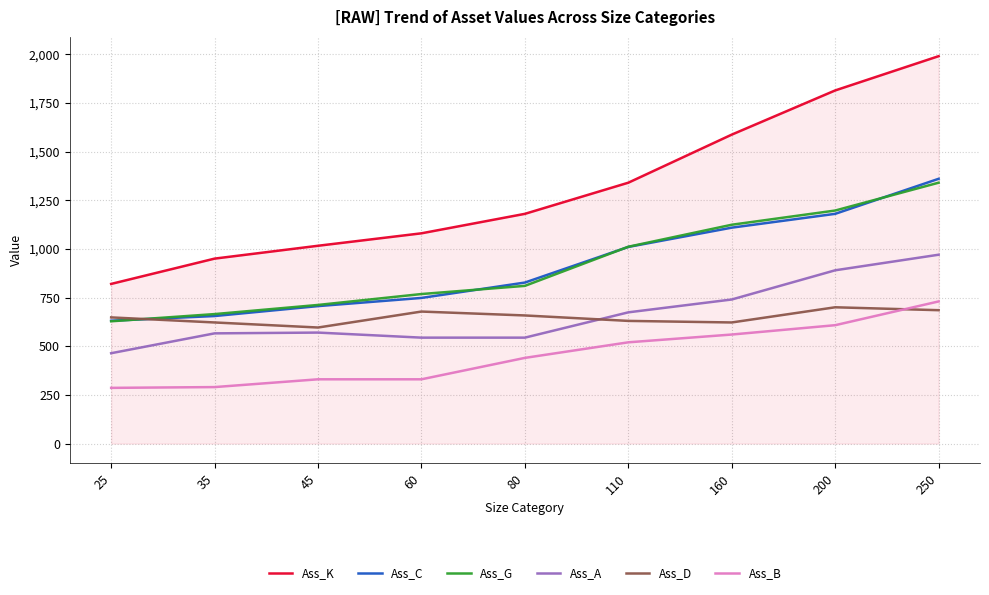

At which label does Ass_C reach its minimum?

25